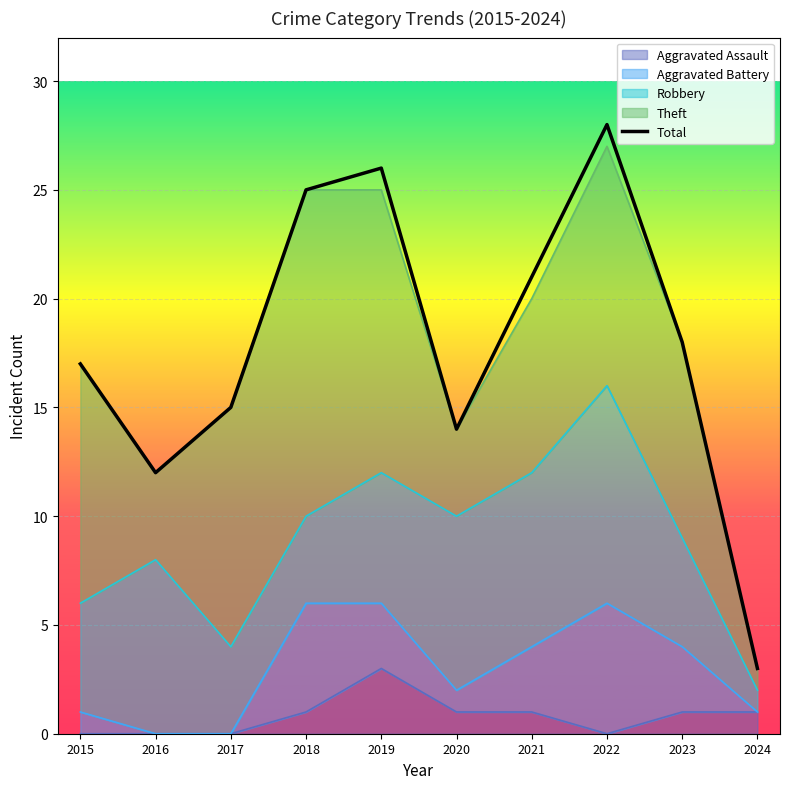

Reading right to left, list all the values displayed in this chart.

3	18	28	21	14	26	25	15	12	17